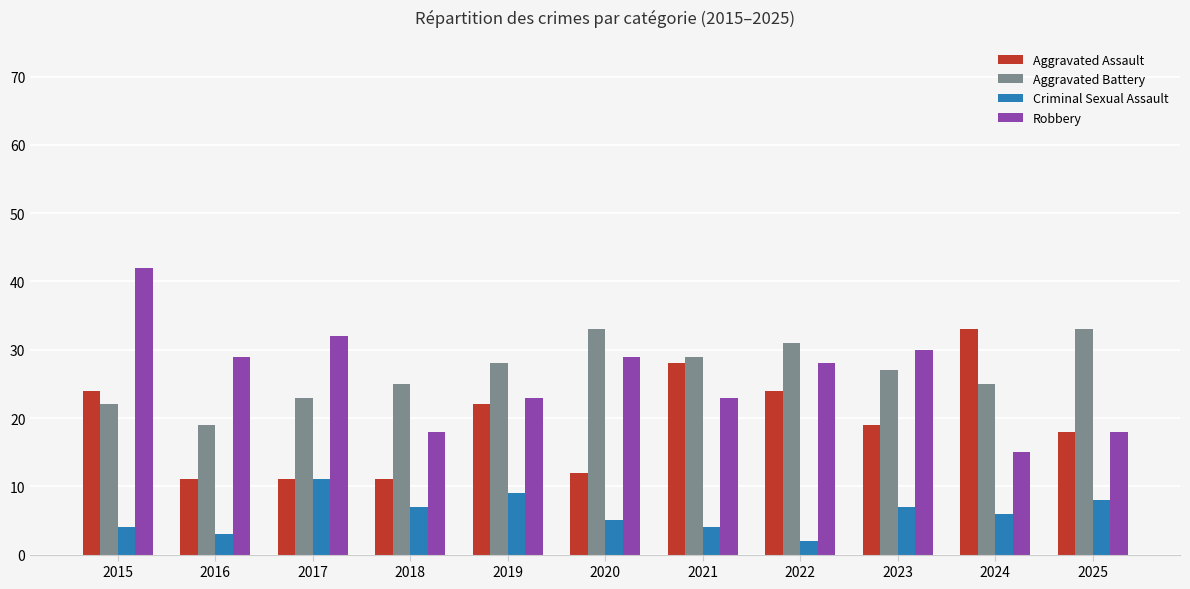

Reading left to right, transcribe all the data shown in this chart.

Aggravated Assault: 2015=24	2016=11	2017=11	2018=11	2019=22	2020=12	2021=28	2022=24	2023=19	2024=33	2025=18
Aggravated Battery: 2015=22	2016=19	2017=23	2018=25	2019=28	2020=33	2021=29	2022=31	2023=27	2024=25	2025=33
Criminal Sexual Assault: 2015=4	2016=3	2017=11	2018=7	2019=9	2020=5	2021=4	2022=2	2023=7	2024=6	2025=8
Robbery: 2015=42	2016=29	2017=32	2018=18	2019=23	2020=29	2021=23	2022=28	2023=30	2024=15	2025=18